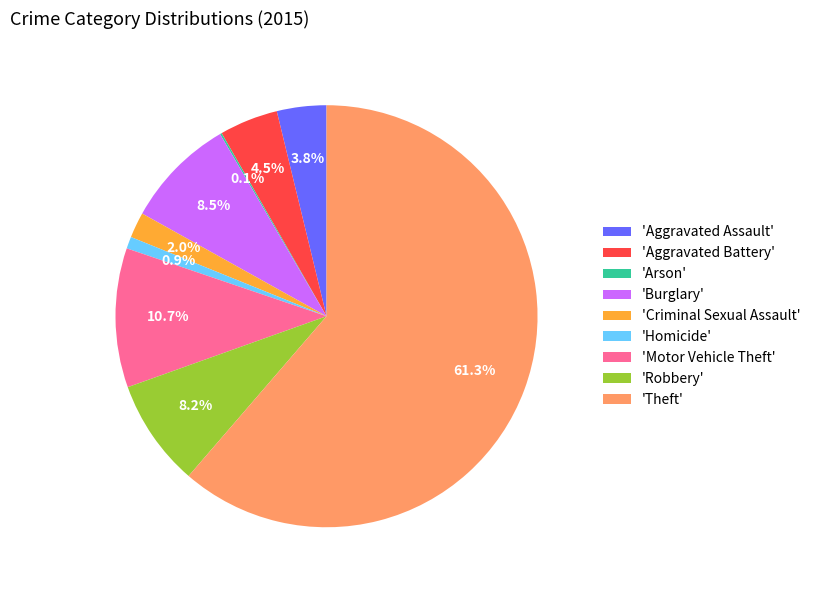

Approximately how many times larger is the value at 'Burglary' compared to 'Homicide'?

9.3